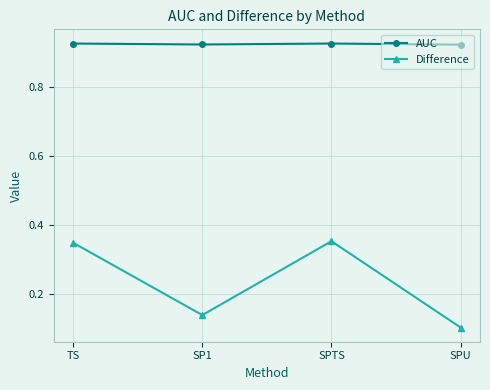

What is the label of the 2nd point from the right?

SPTS